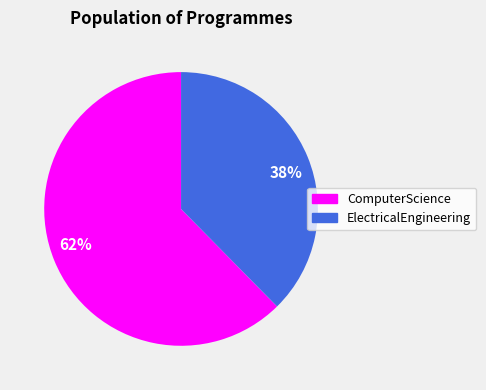

Rank the categories by value from lowest to highest.

38%, 62%